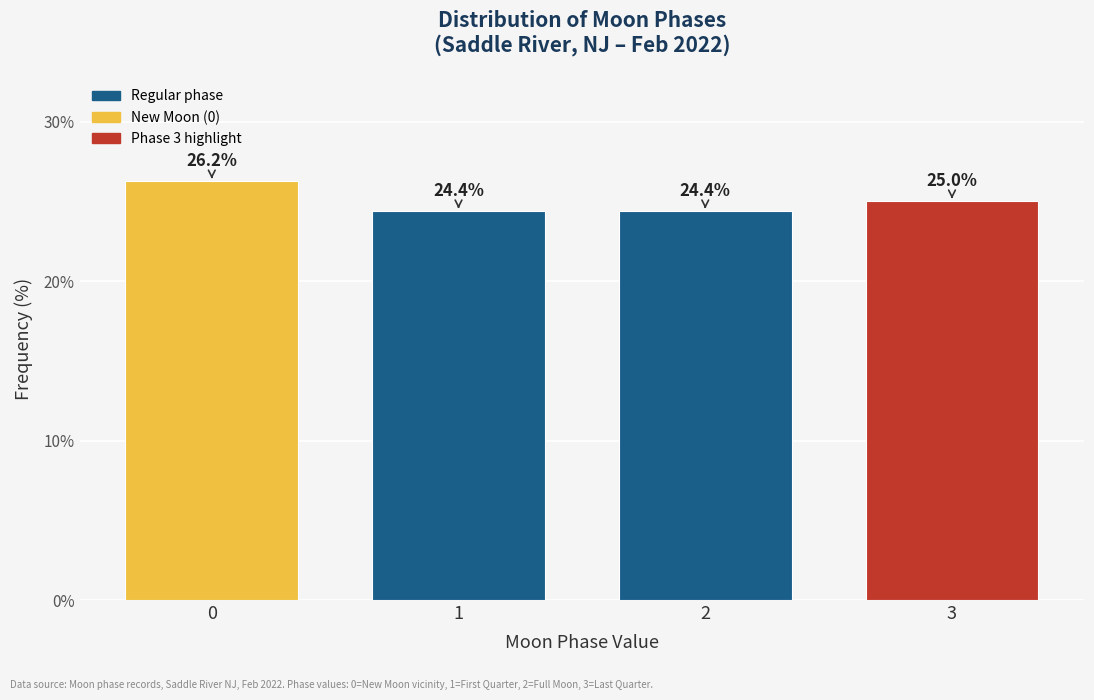

What is the ratio of the value at 3 to the value at 1?

1.0